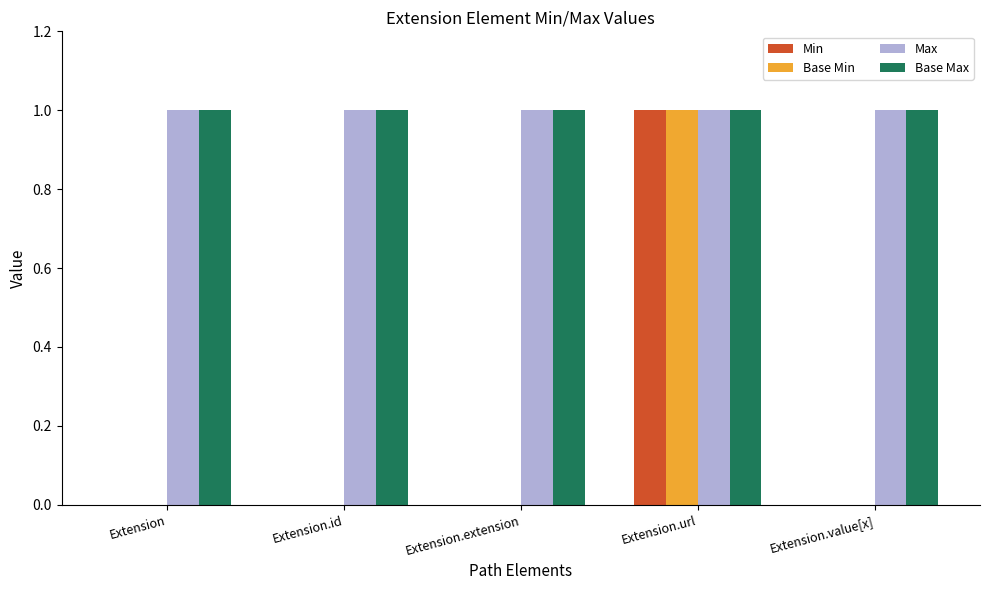

The Max series shows 1 at Extension.id. True or false?

True